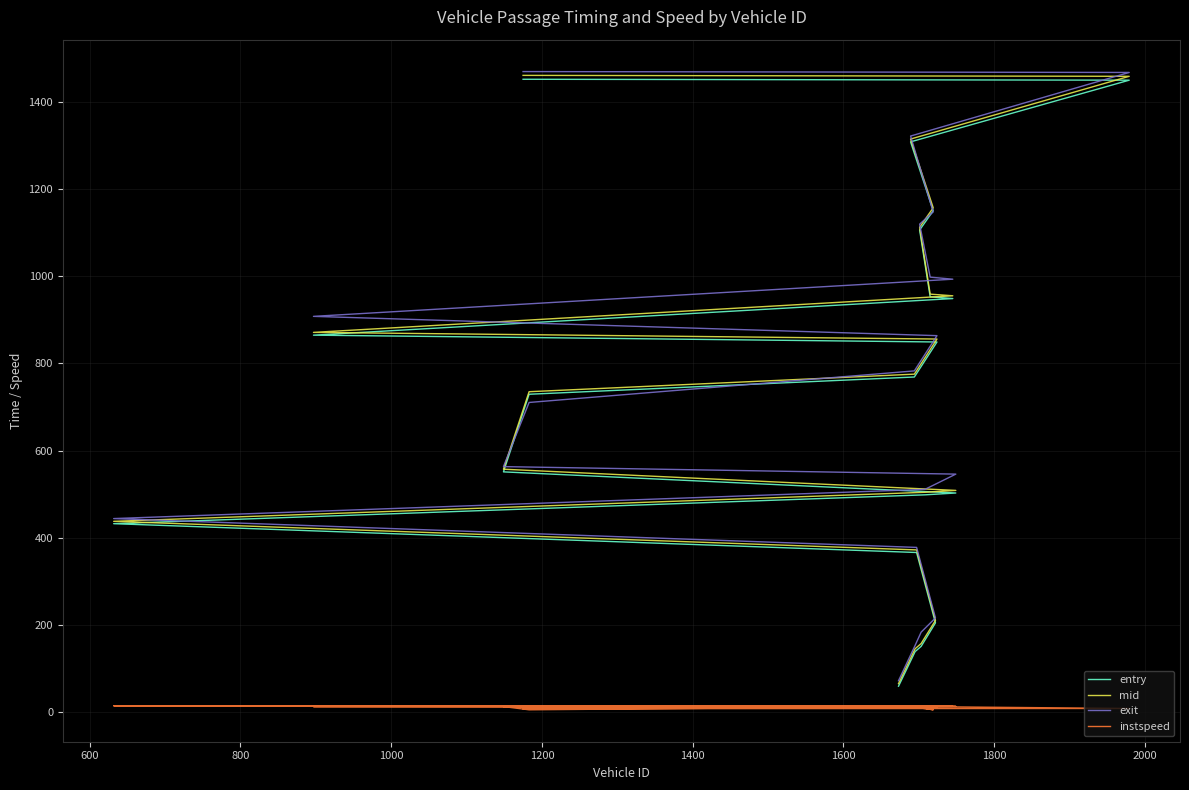

Reading left to right, what are all the values shown in this chart?

entry: 59.2	138.6	150.6	204.6	366.1	432.2	498.4	502.6	551.1	729.3	768.9	849.2	864.9	948.9	952.9	1106.3	1150.5	1308.6	1450.2	1452.3
mid: 65.1	145.1	157.1	210.1	372.0	437.6	504.3	508.6	557.3	735.1	775.4	856.0	871.3	955.3	959.1	1112.5	1157.3	1315.0	1459.0	1461.2
exit: 71.8	152.8	183.3	215.9	377.8	443.9	511.0	546.0	563.2	710.5	782.9	863.8	908.1	993.4	998.1	1119.7	1147.8	1322.0	1467.9	1469.9
instspeed: 12.7	11.6	11.2	12.8	13.2	14.2	13.7	13.0	12.4	5.0	12.4	10.5	12.2	13.0	12.3	11.2	5.0	12.5	8.1	7.6